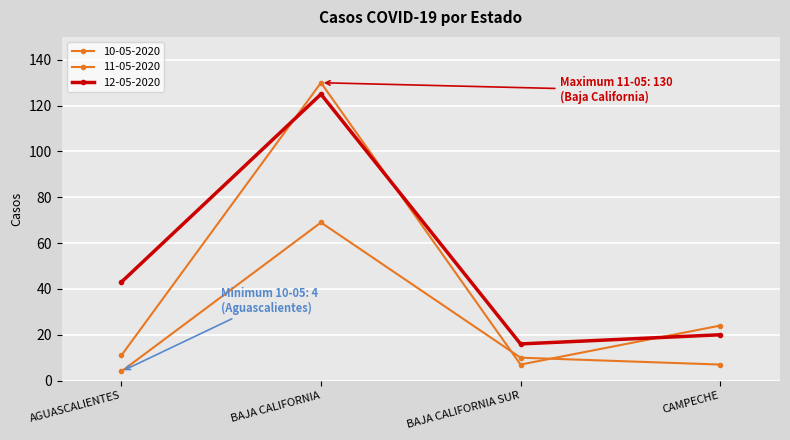

What is the total value across all series at BAJA CALIFORNIA?

324